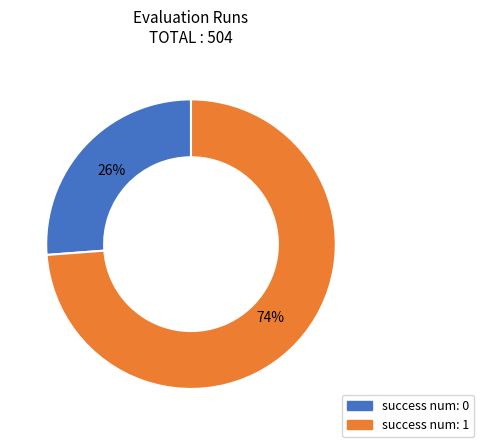

Does success num: 1 account for over 50% of the chart?

Yes